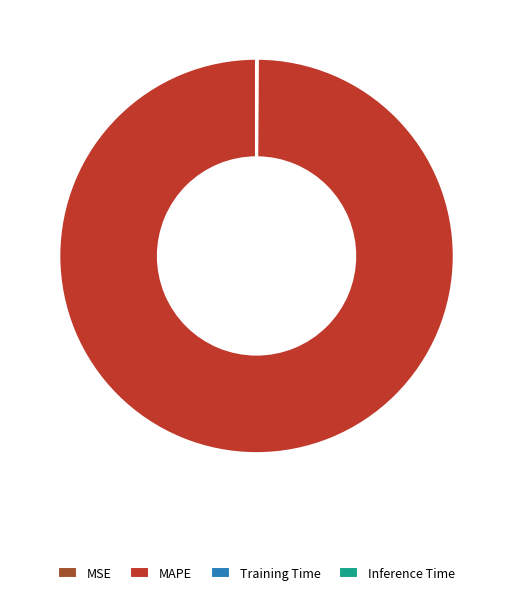

Is there a majority slice in this chart?

Yes